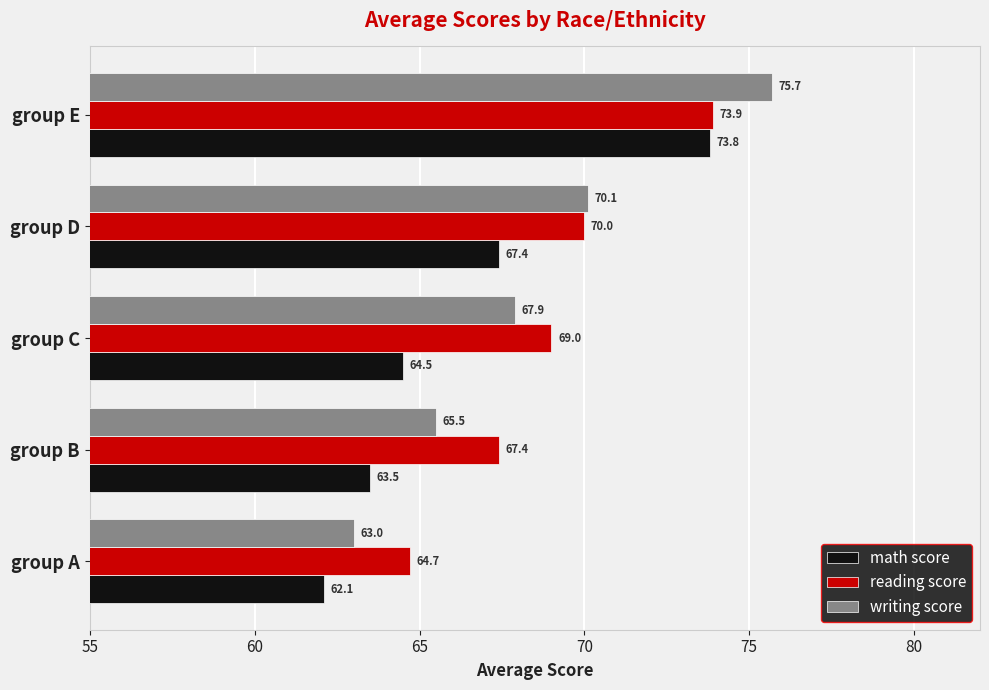

List the series in order of their peak value, lowest first.

math score, reading score, writing score